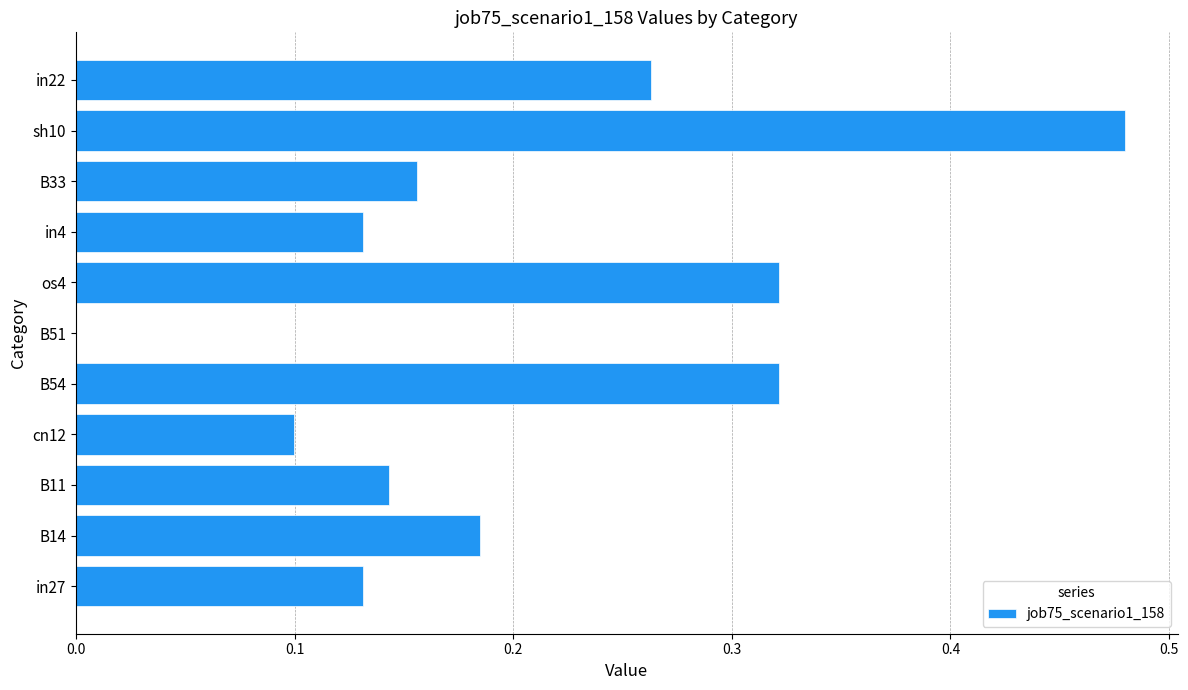

The value at B33 is 0.1. True or false?

False